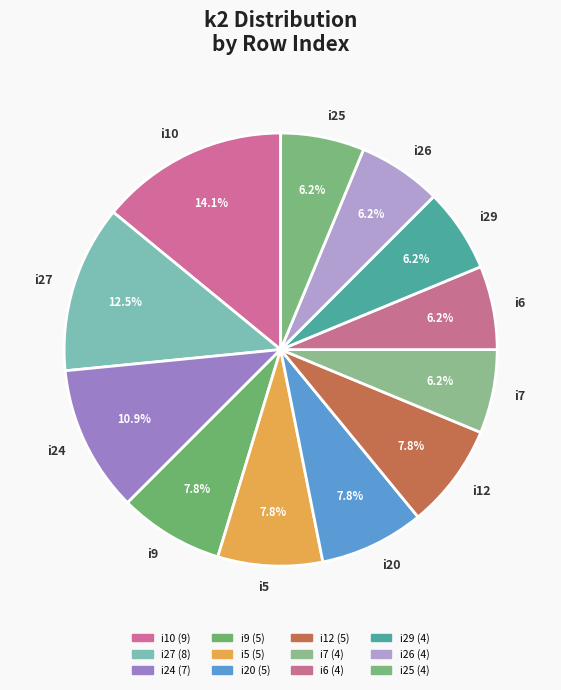

Is the sum of i27 and i6 greater than half?

No